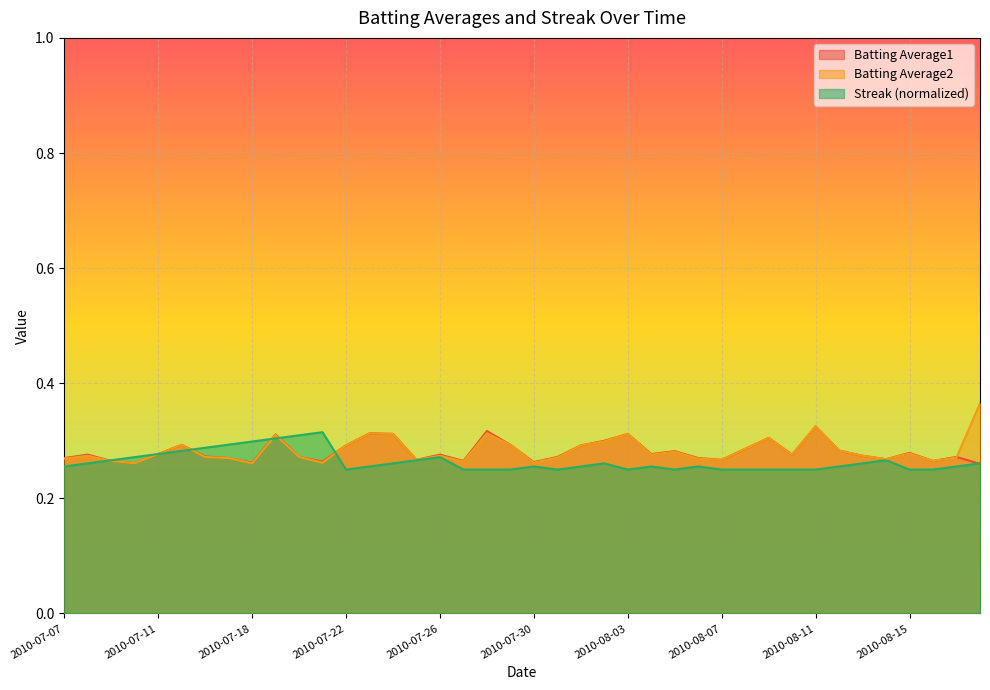

Which series has the largest range (max minus min)?

Batting Average2